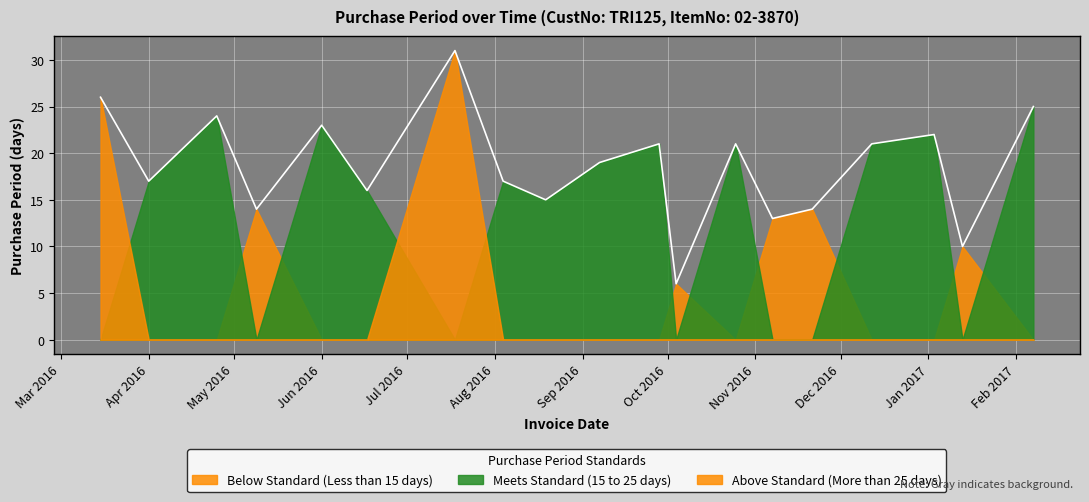

At which category does the chart reach its peak across all series?

2016-07-18